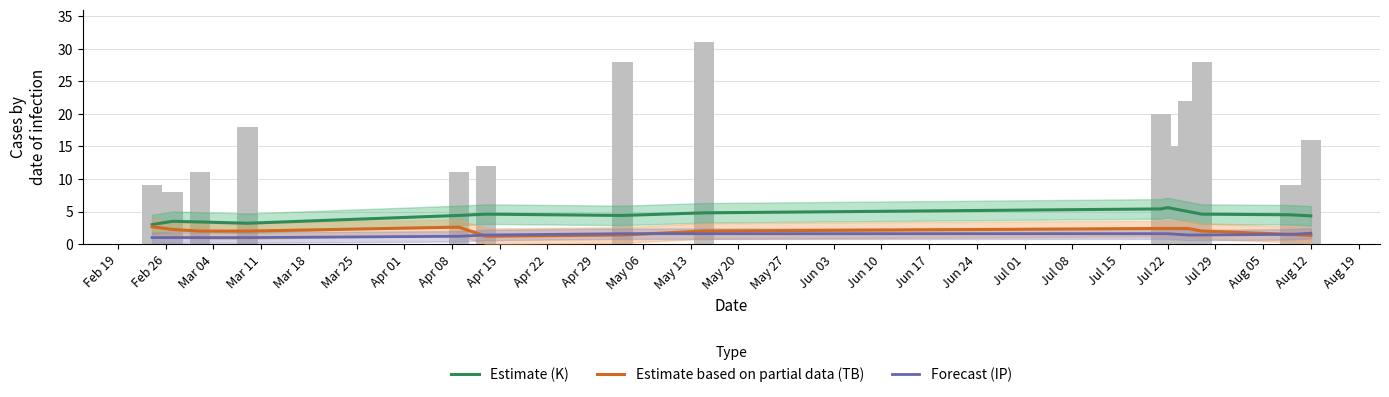

What is the total value across all series at May 06?

36.0